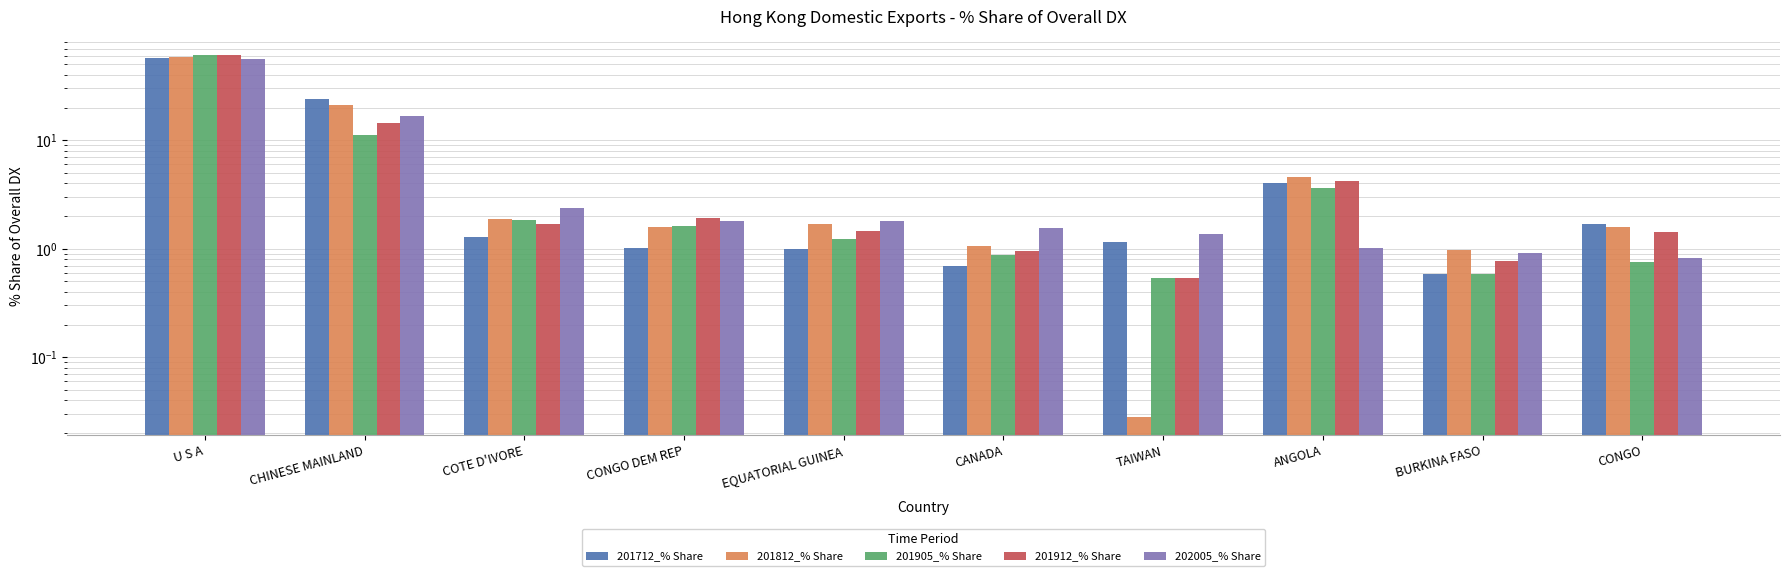

Which series changed the most between EQUATORIAL GUINEA and ANGOLA?

201712_% Share